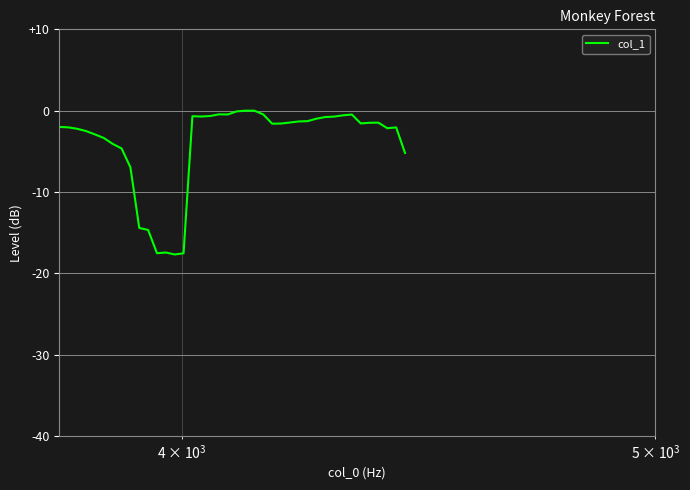

What is the smallest value displayed?

-17.7